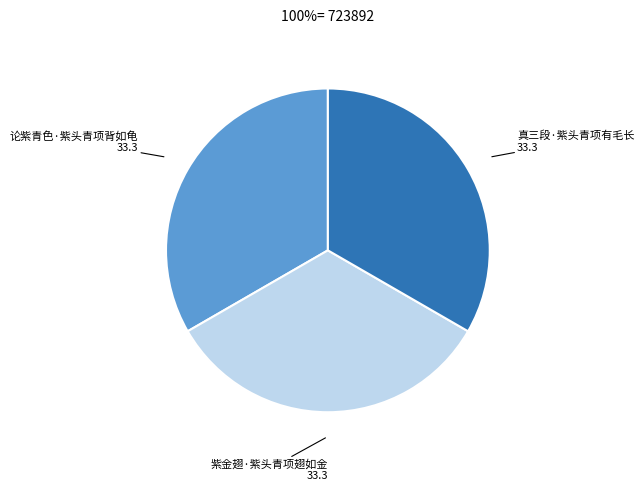

How many segments does this pie chart have?

3